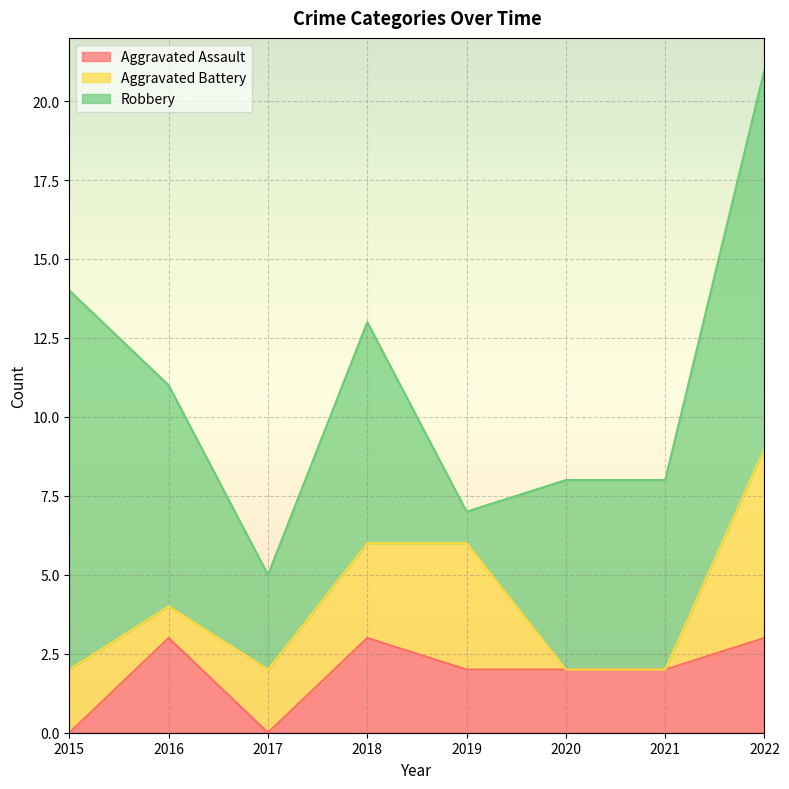

Reading left to right, extract all data points from this chart.

Aggravated Assault: 0	3	0	3	2	2	2	3
Aggravated Battery: 2	1	2	3	4	0	0	6
Robbery: 12	7	3	7	1	6	6	12